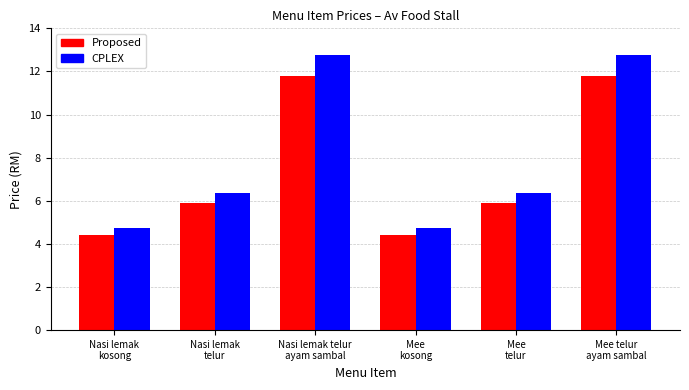

What position from the left is Mee telur
ayam sambal?

6